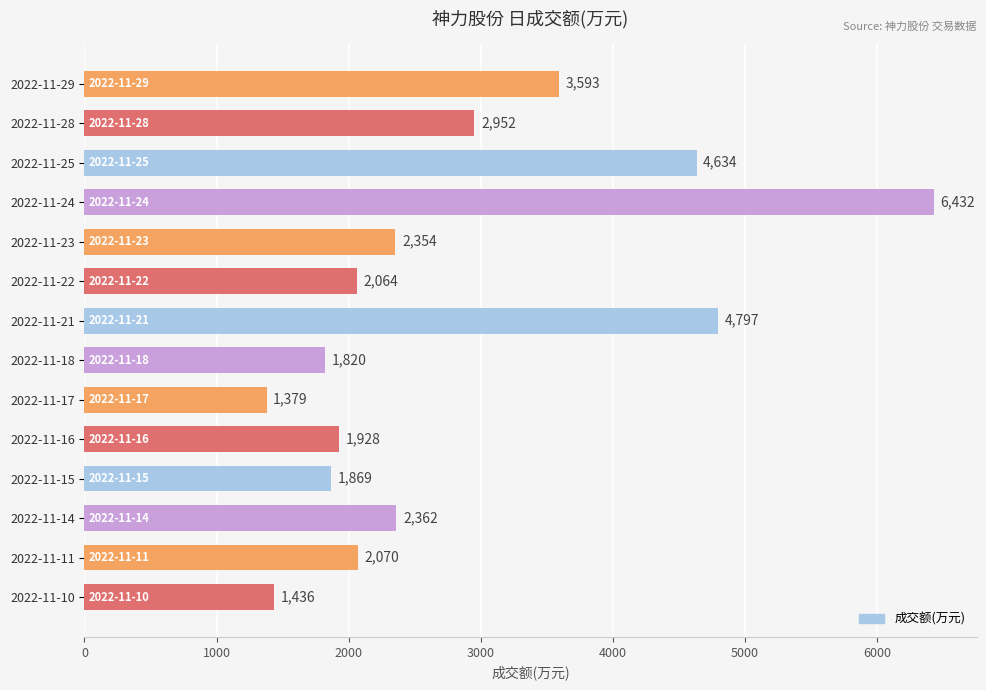

What is the value of the 3rd bar from the top?

4634